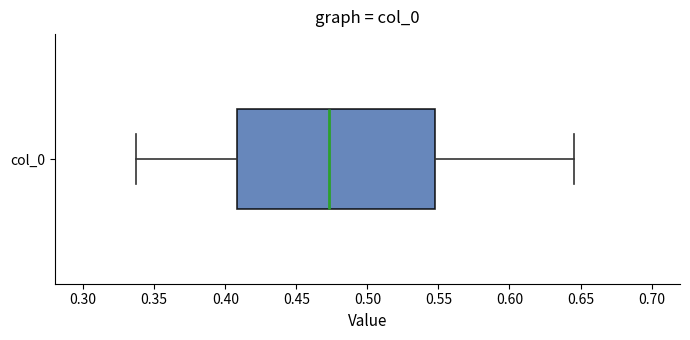

Transcribe this box plot: give where the median line is, the range the box spans, and where the two whiskers end, as read against the x-axis. The values are not printed on the chart, so give them approximately, as read against the axis.

median 0.475, box 0.410 to 0.545, whiskers 0.335 to 0.645